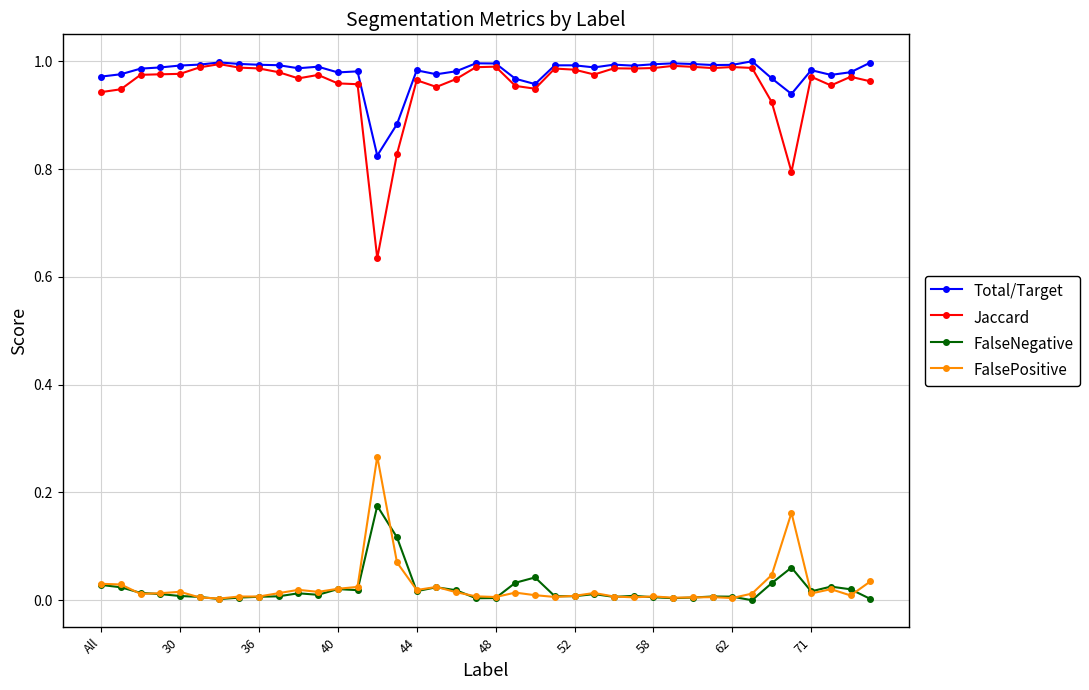

True or false: Jaccard and FalsePositive cross at least once.

False